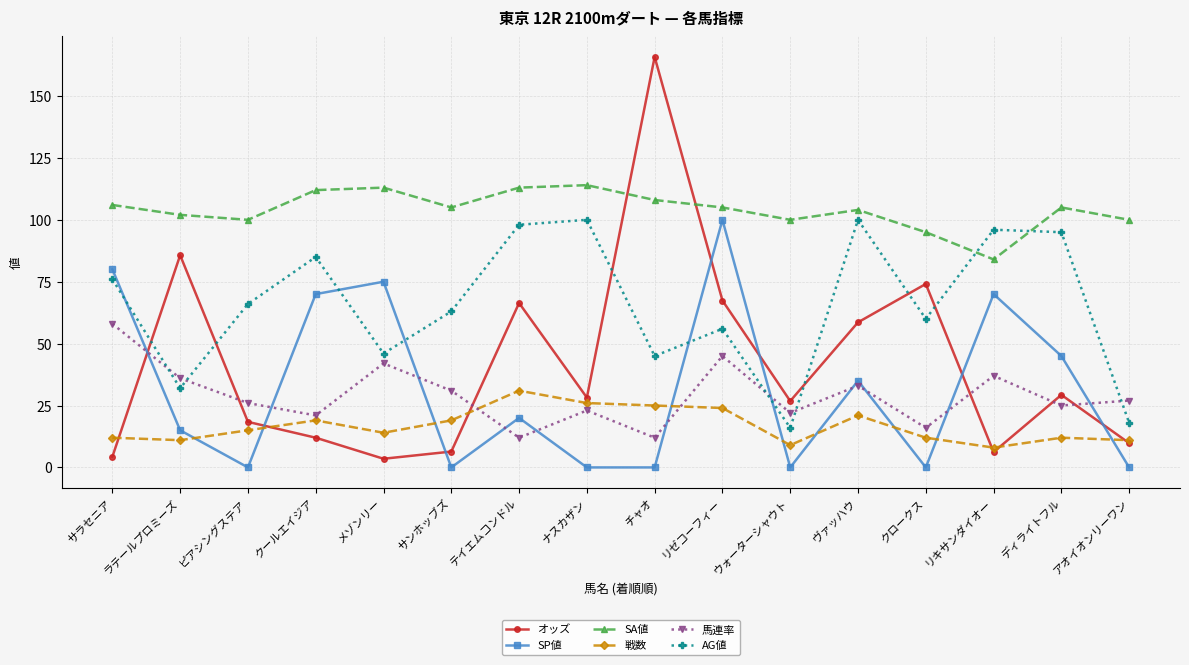

Read the SP値 value at ディライトフル.

45.0